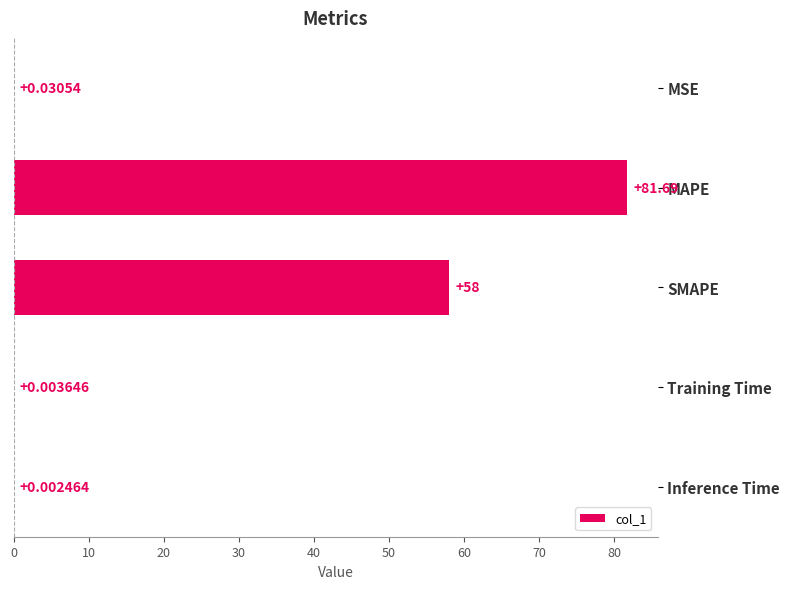

What is the sum of all values?

139.7